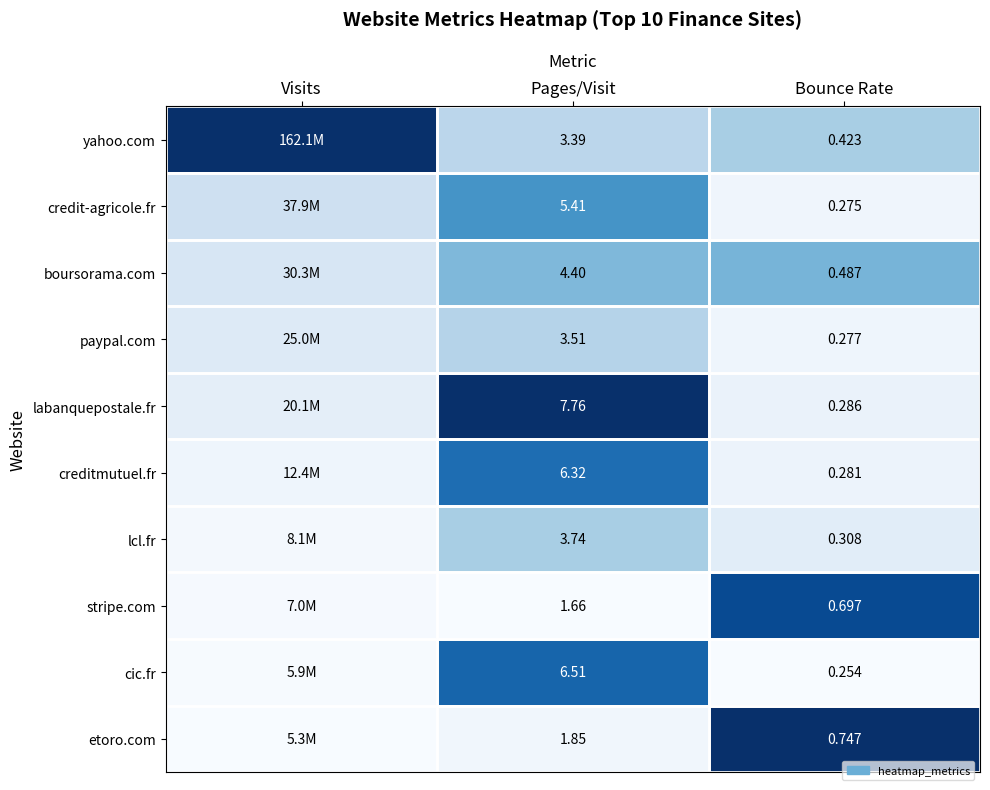

Rank the series at Pages/Visit from lowest to highest value.

stripe.com, etoro.com, yahoo.com, paypal.com, lcl.fr, boursorama.com, credit-agricole.fr, creditmutuel.fr, cic.fr, labanquepostale.fr